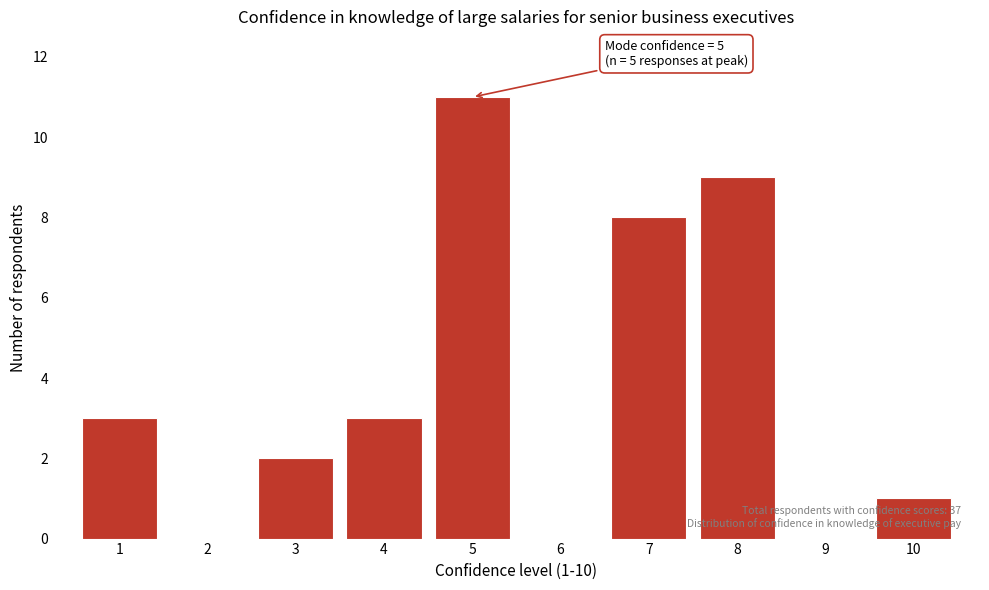

Which range on the x-axis has the tallest bar?

4.5 to 5.5